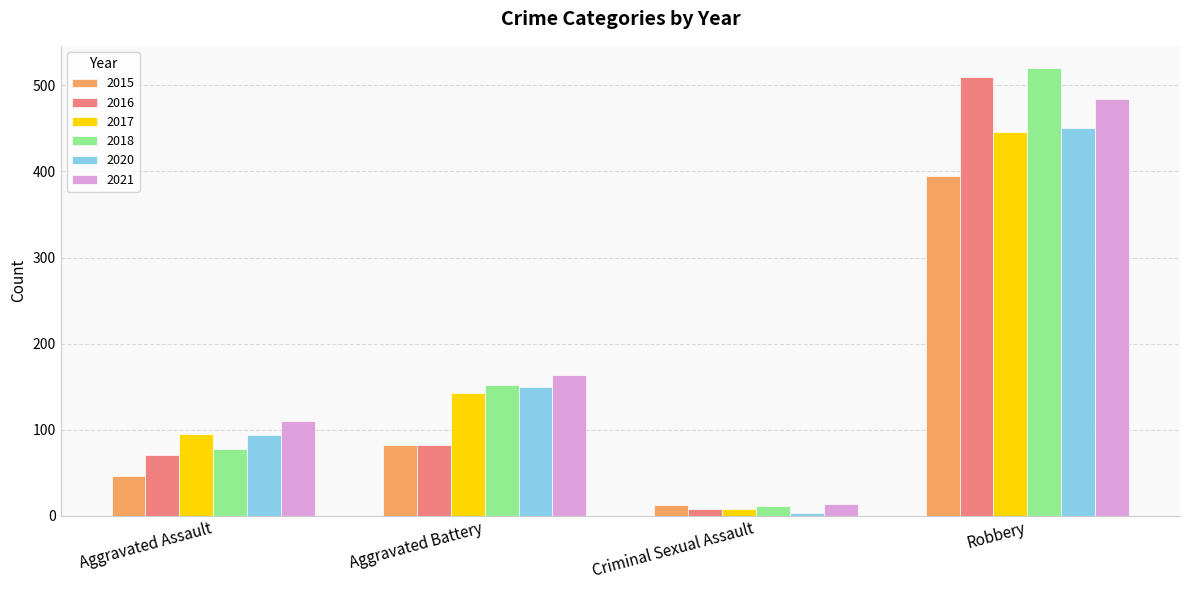

Reading right to left, what are all the values shown in this chart?

2015: 395	12	82	46
2016: 510	8	82	71
2017: 446	8	142	95
2018: 520	11	152	77
2020: 450	3	150	94
2021: 484	14	163	110